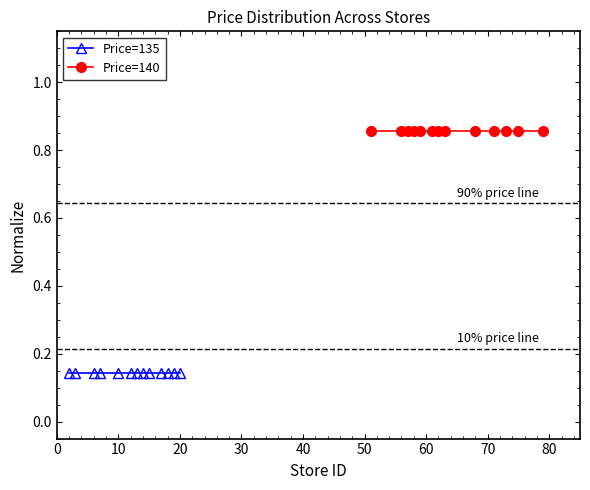

True or false: Price=140 and Price=135 cross at least once.

False